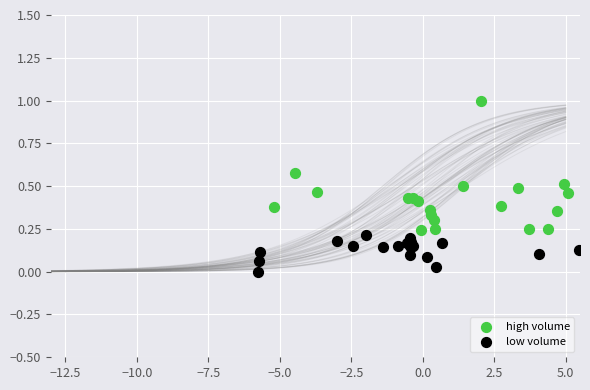

Which series has the widest spread of Y values?

high volume